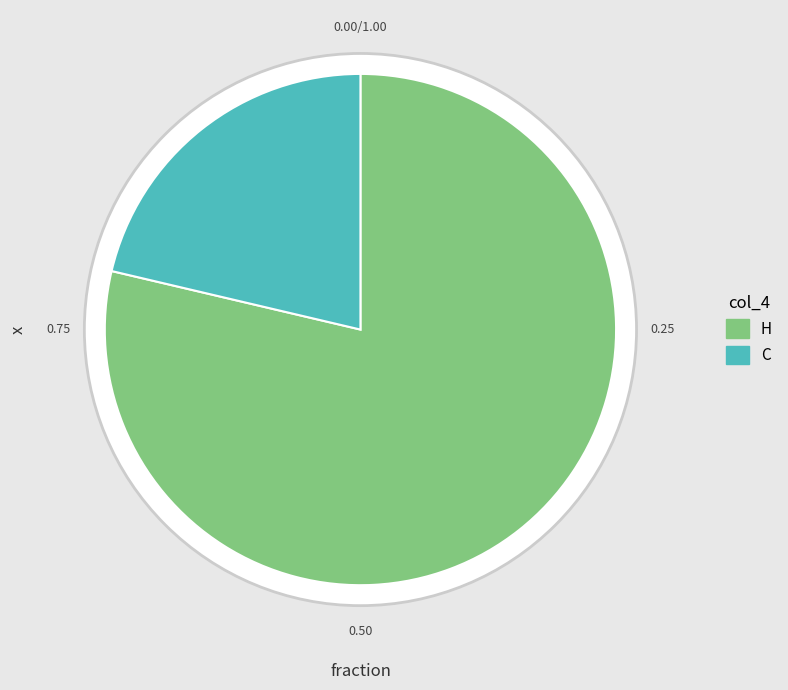

Is it true that H is 79% of the pie?

True